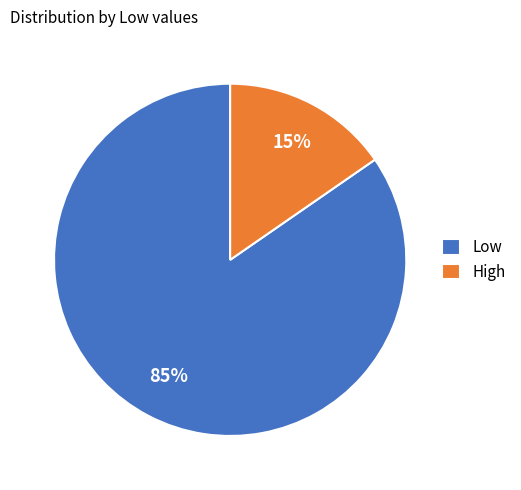

Is the sum of High and Low greater than half?

Yes